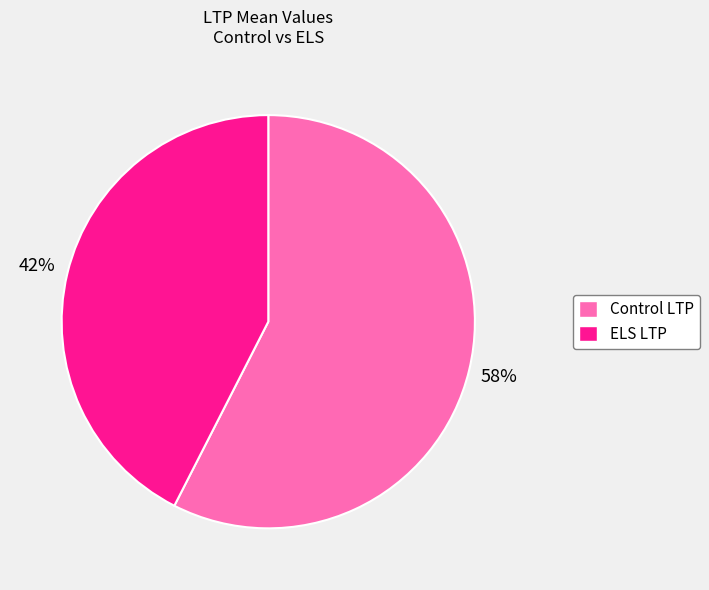

What percentage is the ELS LTP slice, to the nearest percent?

42%